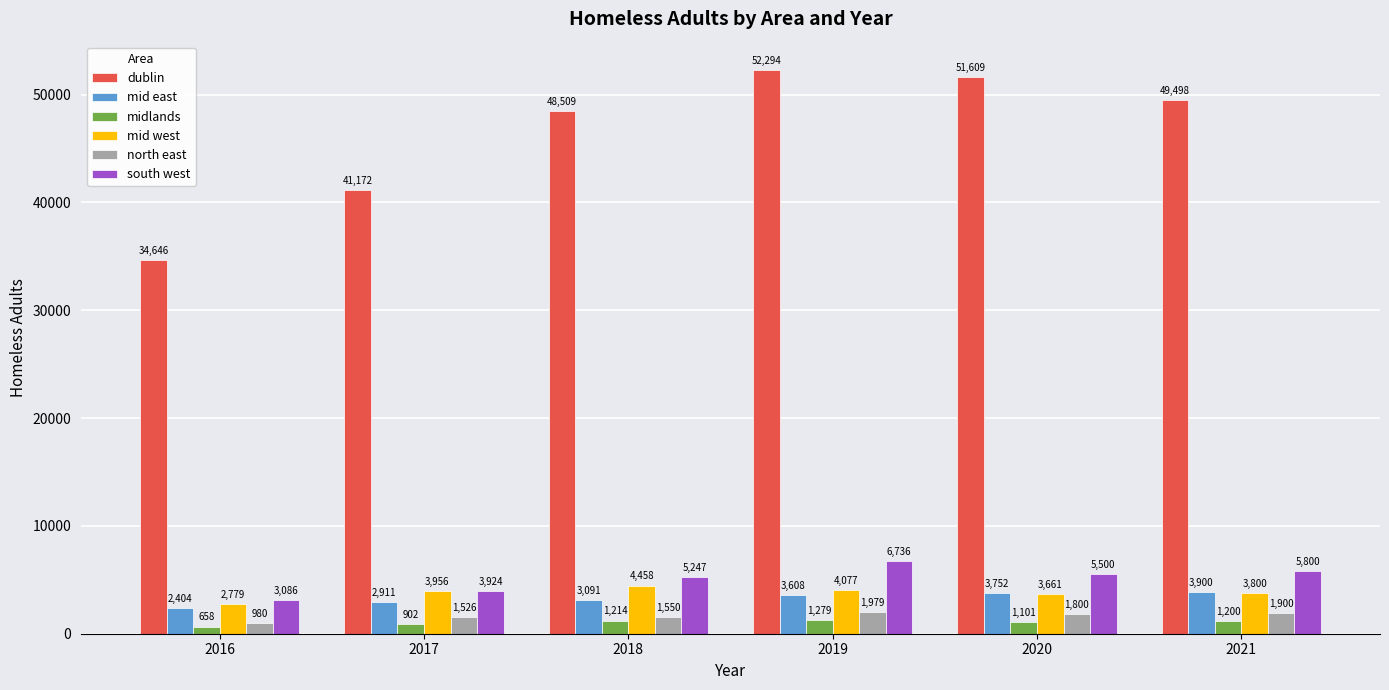

Between 2016 and 2019, which series saw the biggest shift?

dublin